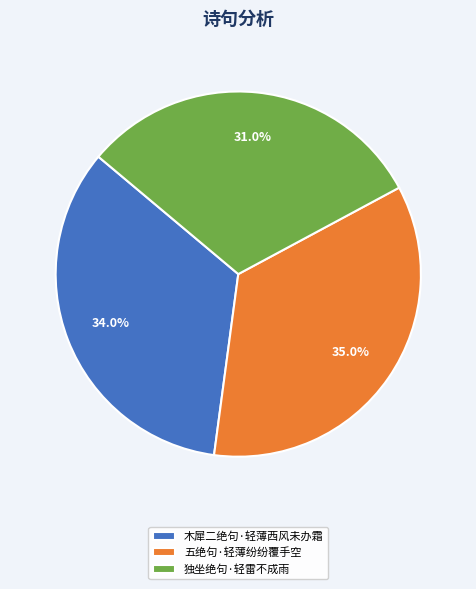

True or false: 独坐绝句·轻雷不成雨 accounts for 44% of the total.

False